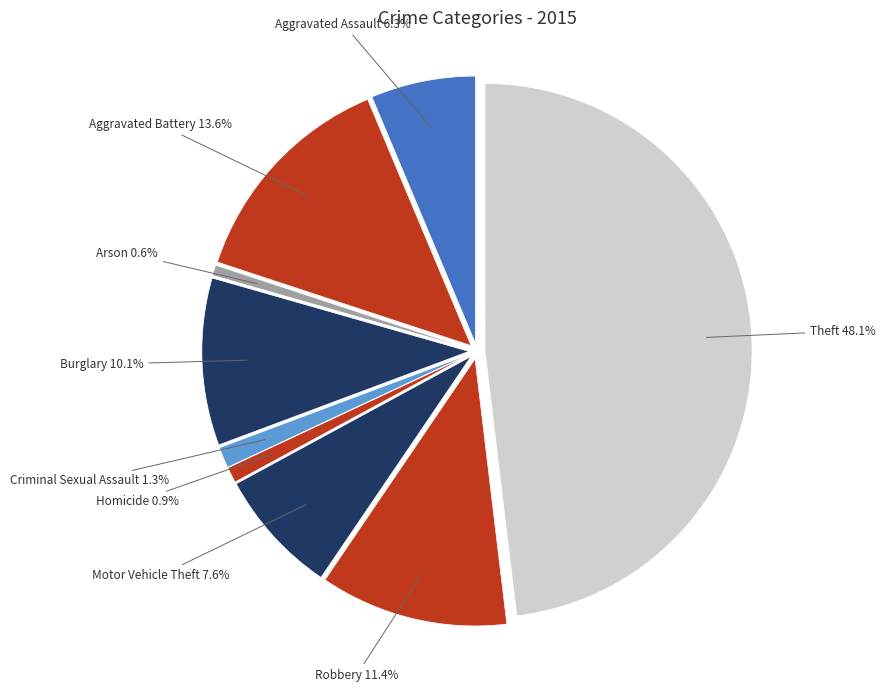

Which category has the smallest portion of the pie?

Arson